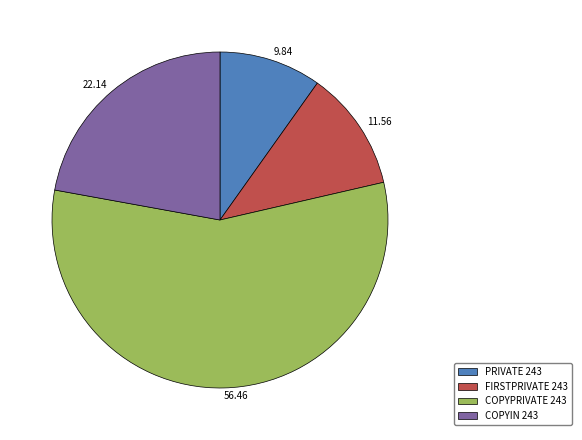

Rank the categories by value from lowest to highest.

PRIVATE 243, FIRSTPRIVATE 243, COPYIN 243, COPYPRIVATE 243